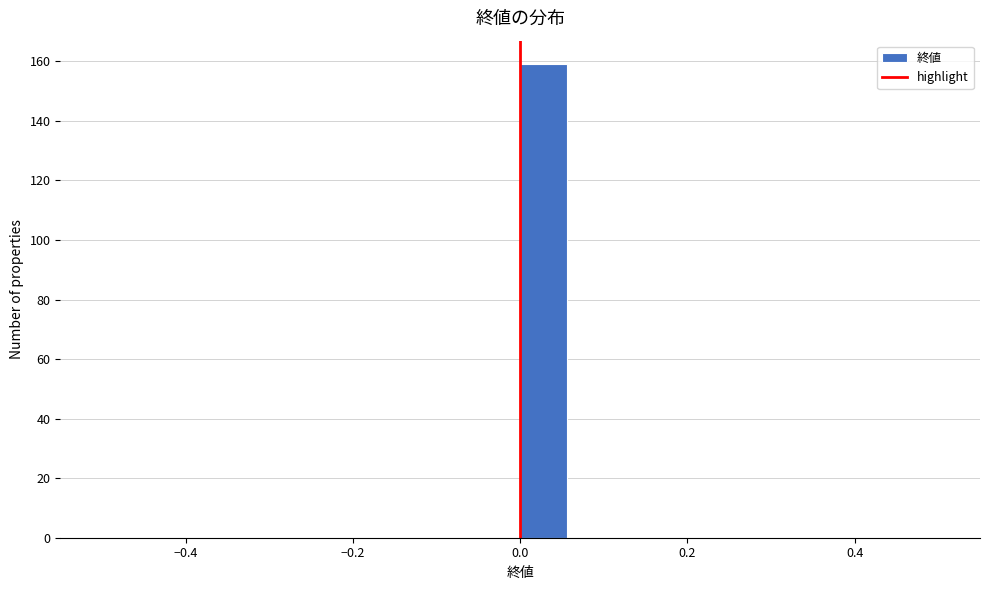

Around what value on the x-axis is the tallest bar? Give the approximate position of its centre, as read against the axis.

0.02